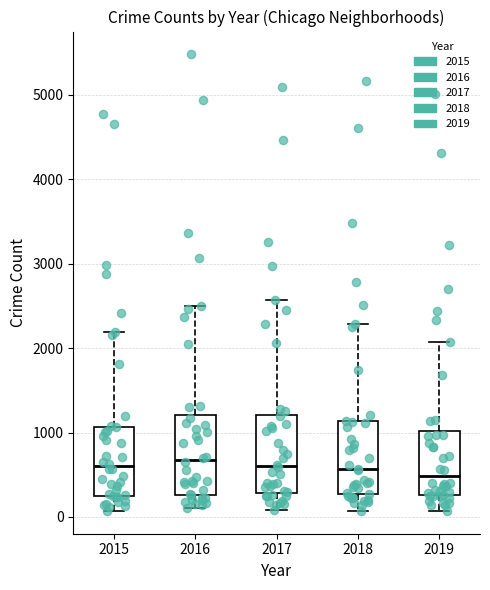

Reading left to right, transcribe this box plot: for each box, give where its median line is, the range the box spans, and where its two whiskers end, as read against the y-axis. The values are not printed on the chart, so give them approximately, as read against the axis.

2015: median 600, box 300 to 1100, whiskers 100 to 2200
2016: median 700, box 300 to 1200, whiskers 100 to 2500
2017: median 600, box 300 to 1200, whiskers 100 to 2600
2018: median 600, box 300 to 1100, whiskers 100 to 2300
2019: median 500, box 300 to 1000, whiskers 100 to 2100